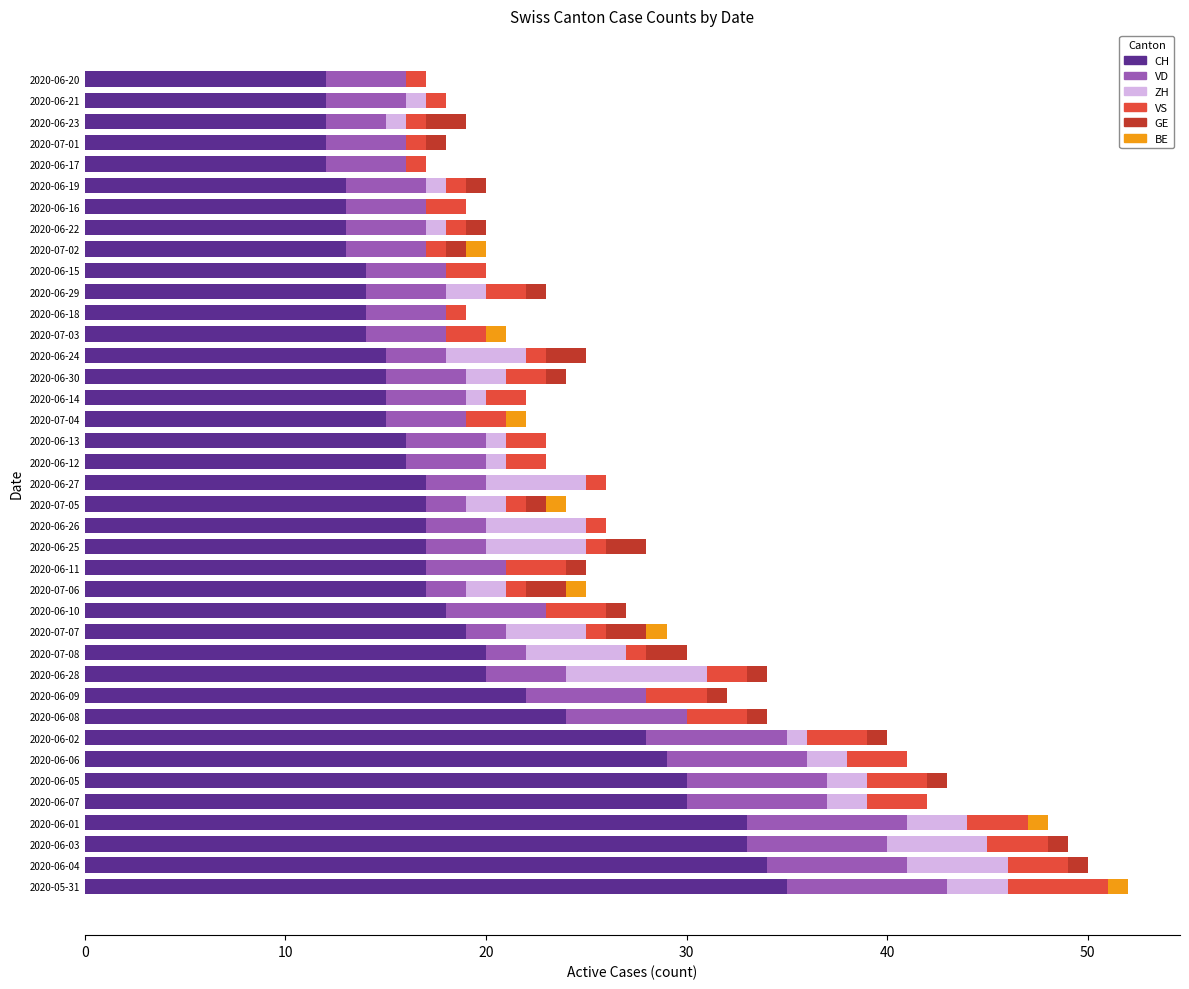

What is the highest value of the CH series?

35